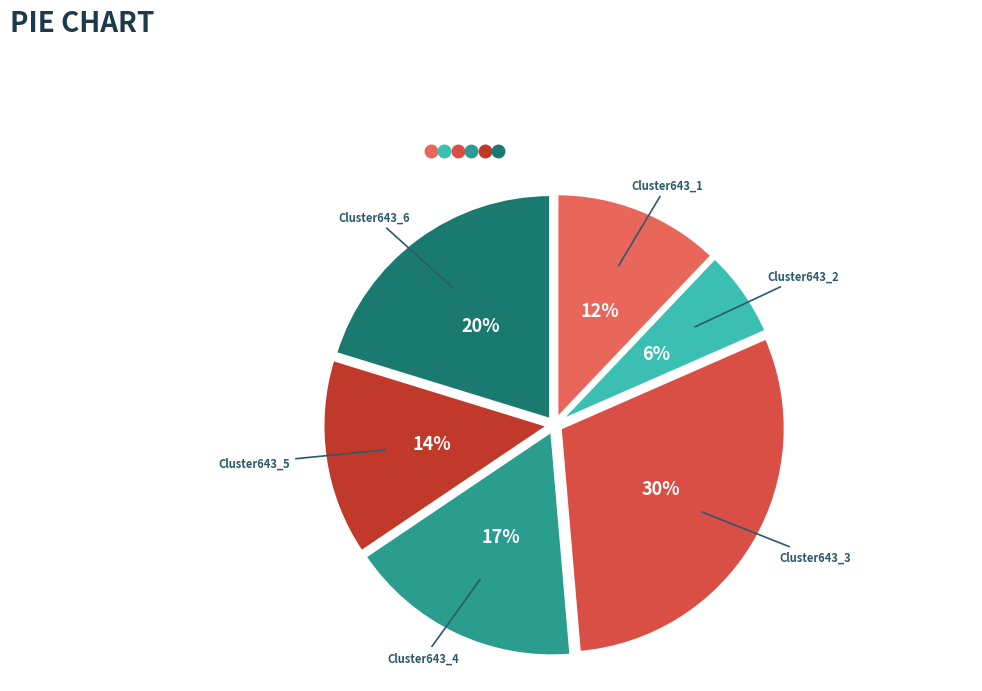

Combined, do Cluster643_3 and Cluster643_2 account for over 50%?

No